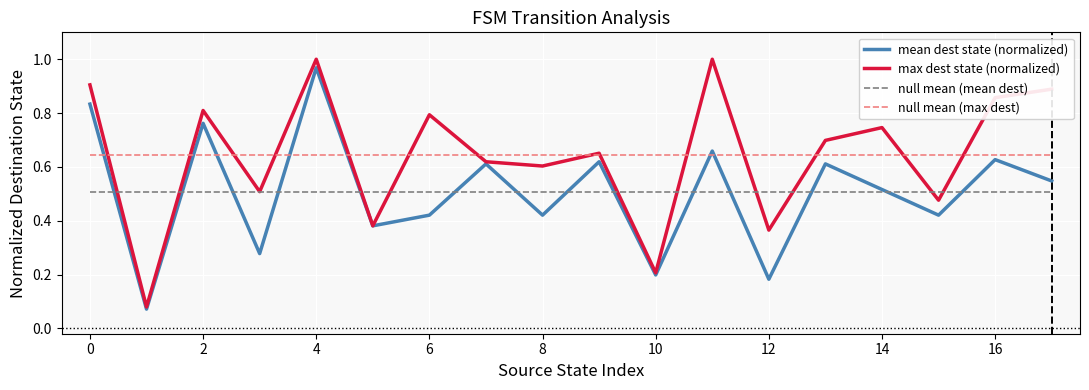

How many lines are shown in the chart?

4